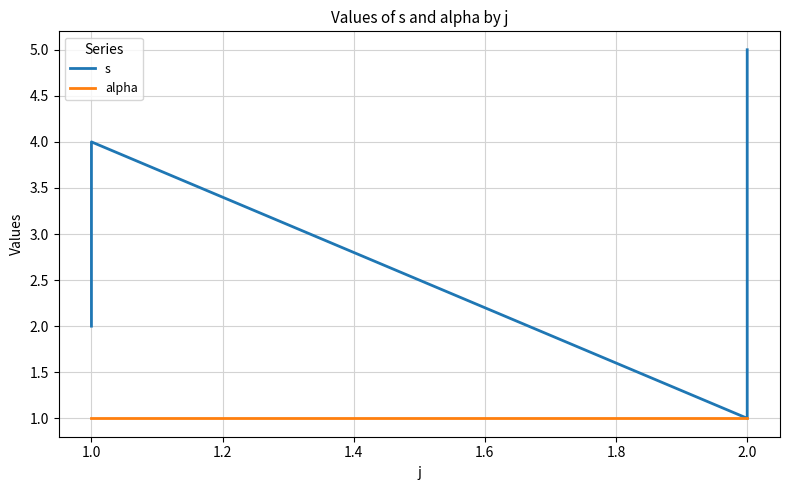

True or false: s has more than 0 points higher than both neighbors.

True